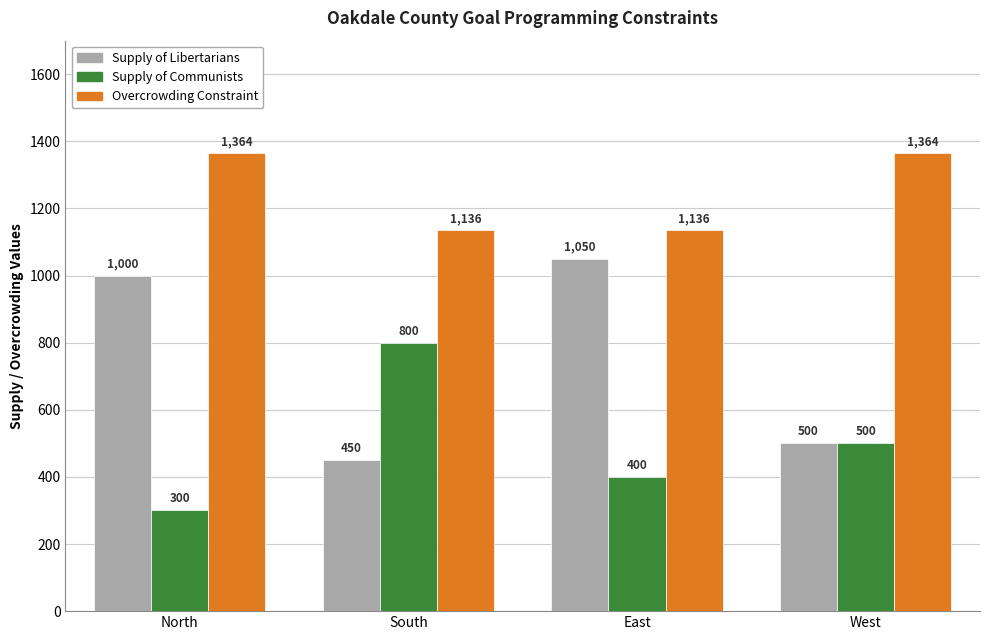

Is it true that Supply of Communists equals 66 at North?

False